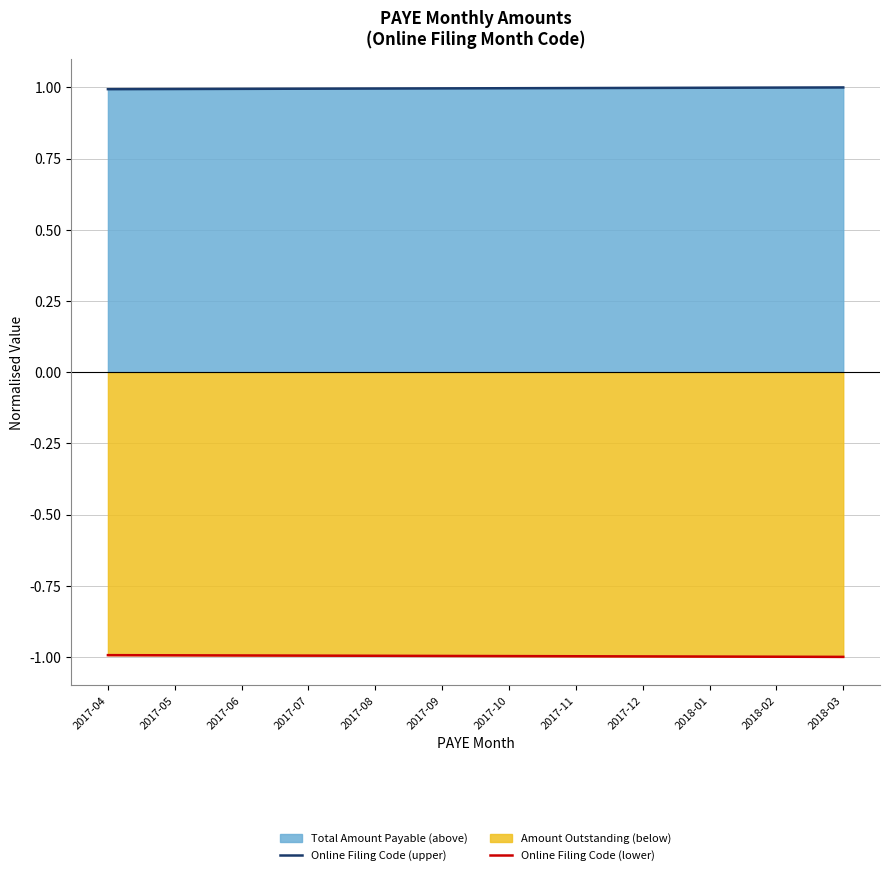

True or false: Online Filing Code (lower) and Online Filing Code (upper) cross at least once.

False